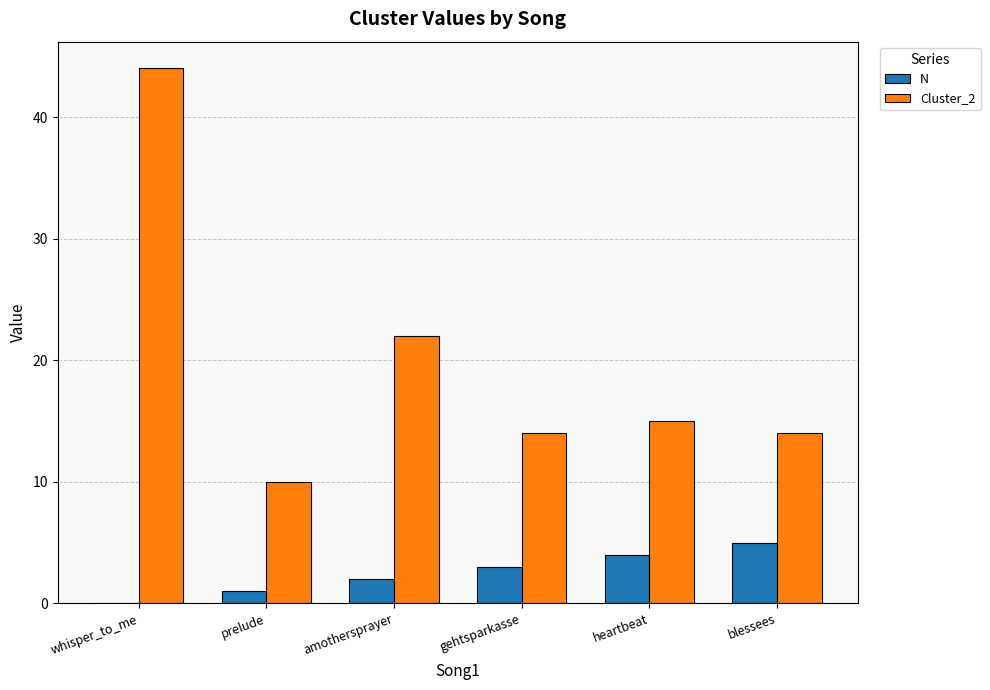

Where is N nearest to the value 2?

amothersprayer